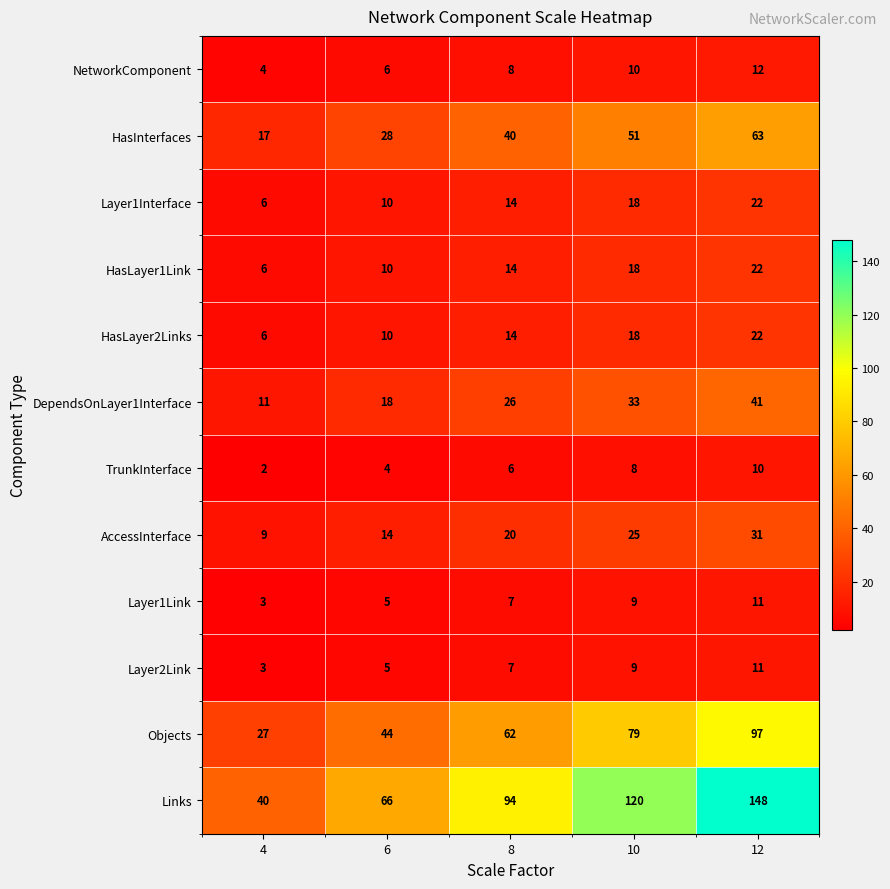

At how many categories does at least one series exceed 142?

1